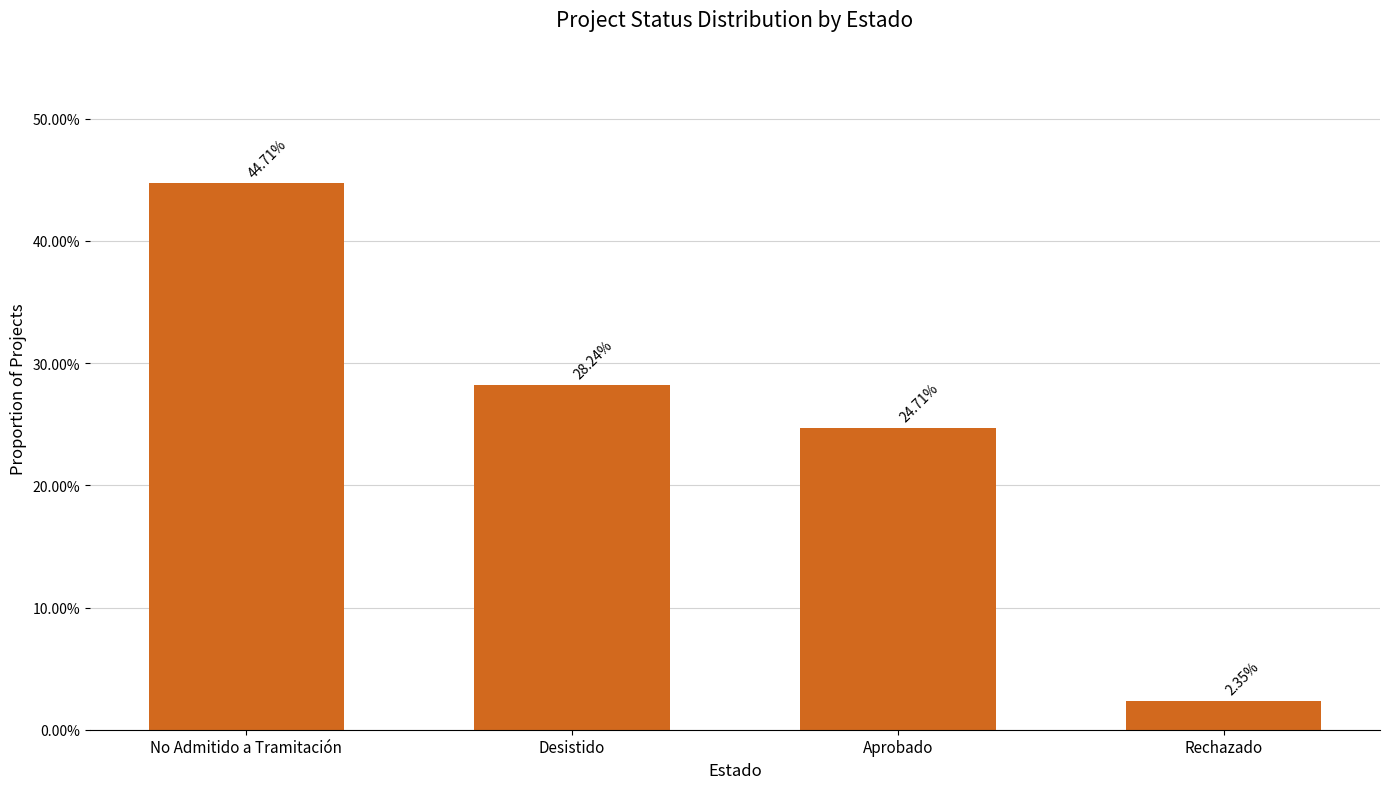

List the labels in order of value, smallest first.

Rechazado, Aprobado, Desistido, No Admitido a Tramitación